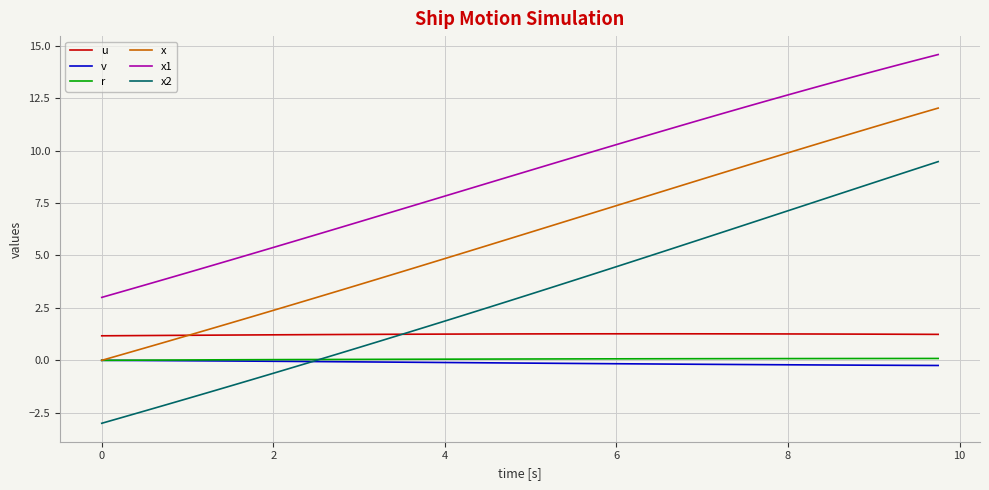

Which series has the largest total across all categories?

x1